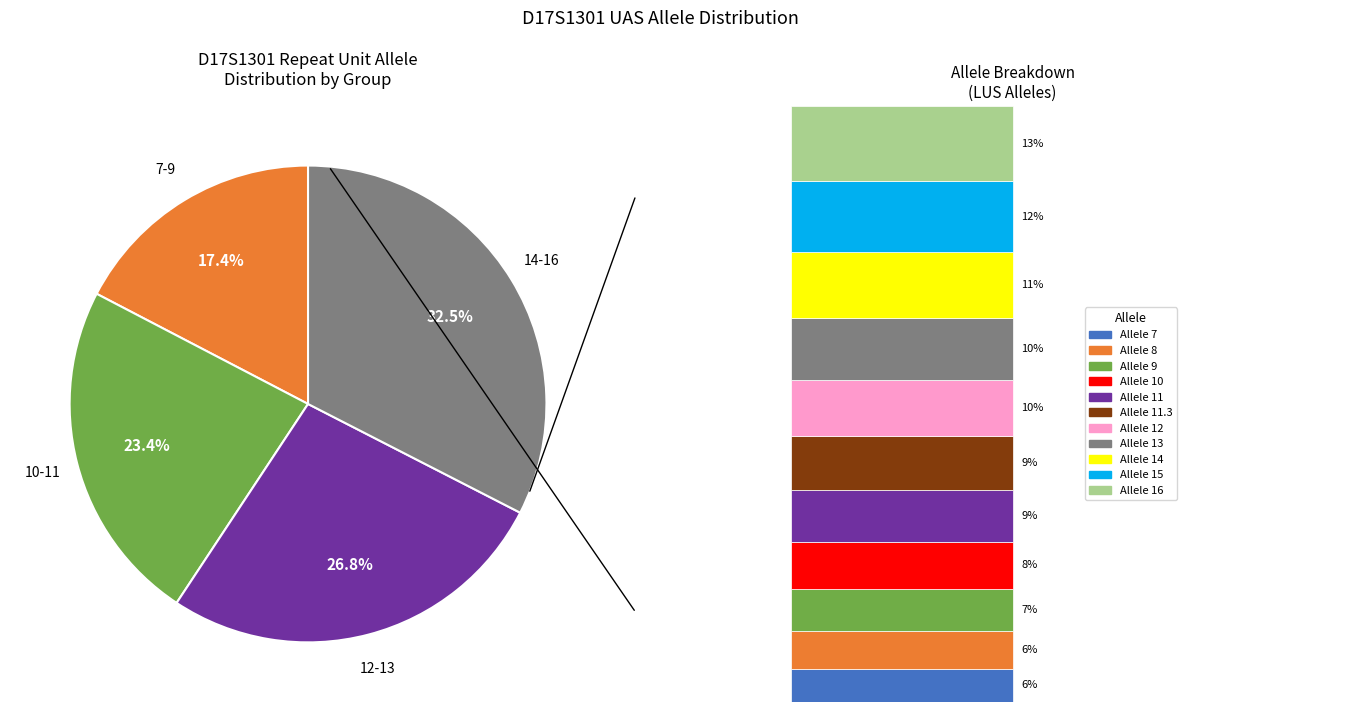

To the nearest percent, what is the combined percentage of 15 and 11?

21%